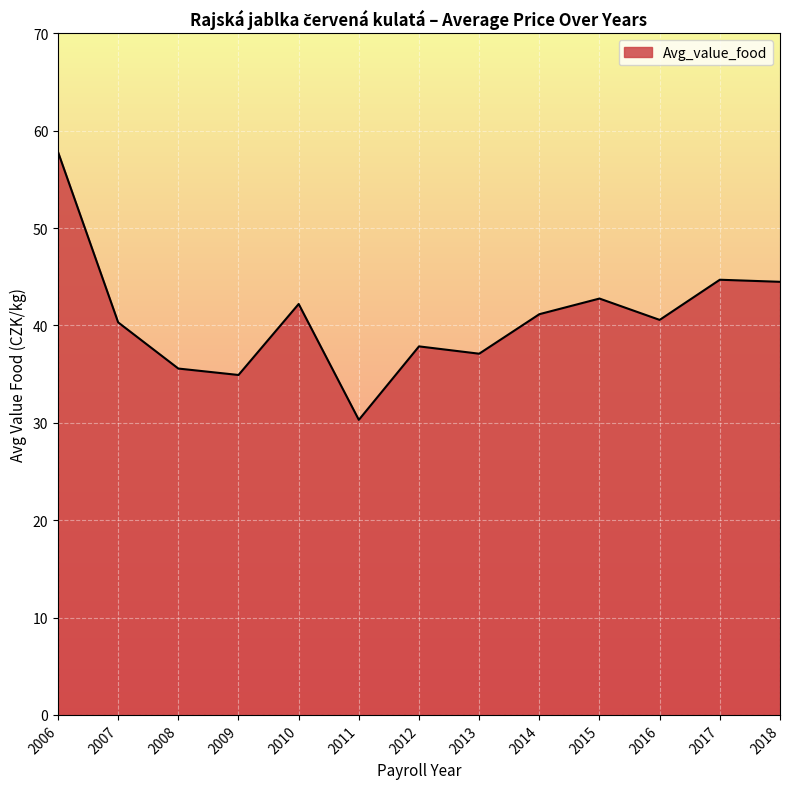

What is the difference between the maximum and minimum values?

27.5